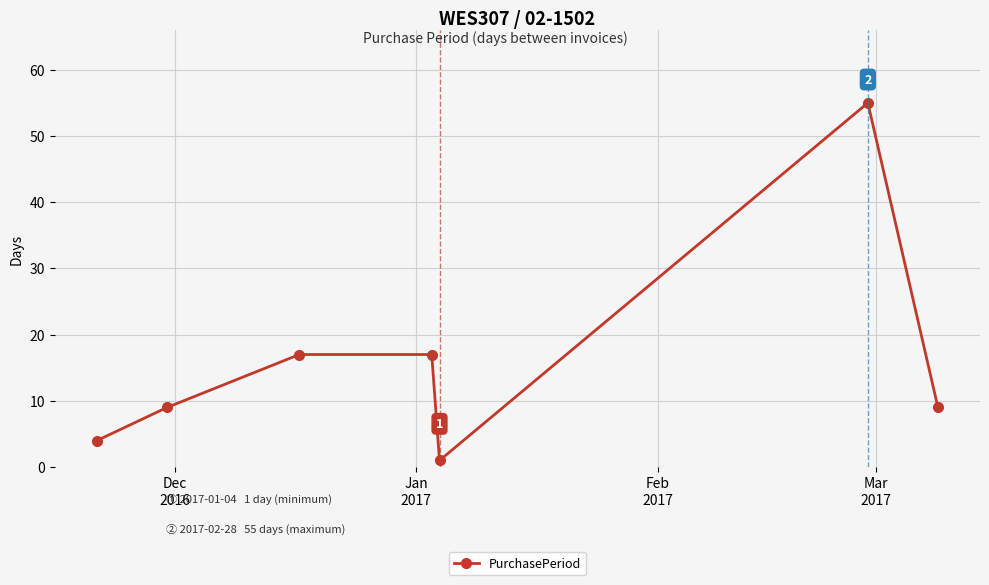

What is the value of the 2nd point from the left?

9